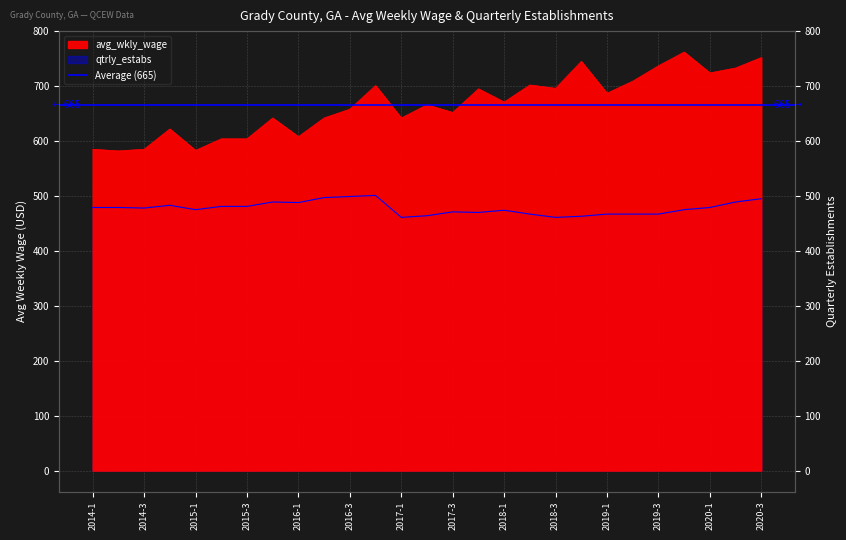

What is the sum of the avg_wkly_wage values at 2015-3 and 2020-2?

1337